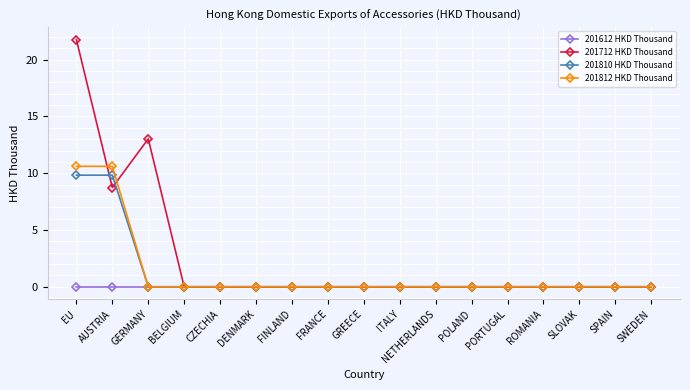

What position from the right is GERMANY?

15